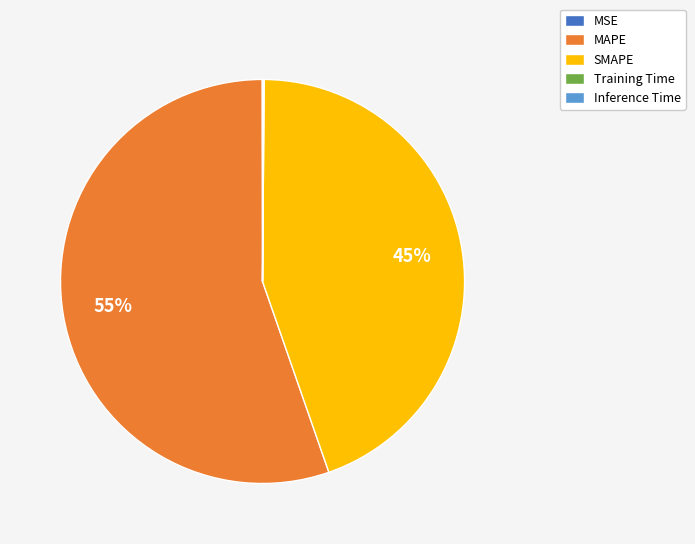

Combined, do MAPE and SMAPE account for over 50%?

Yes